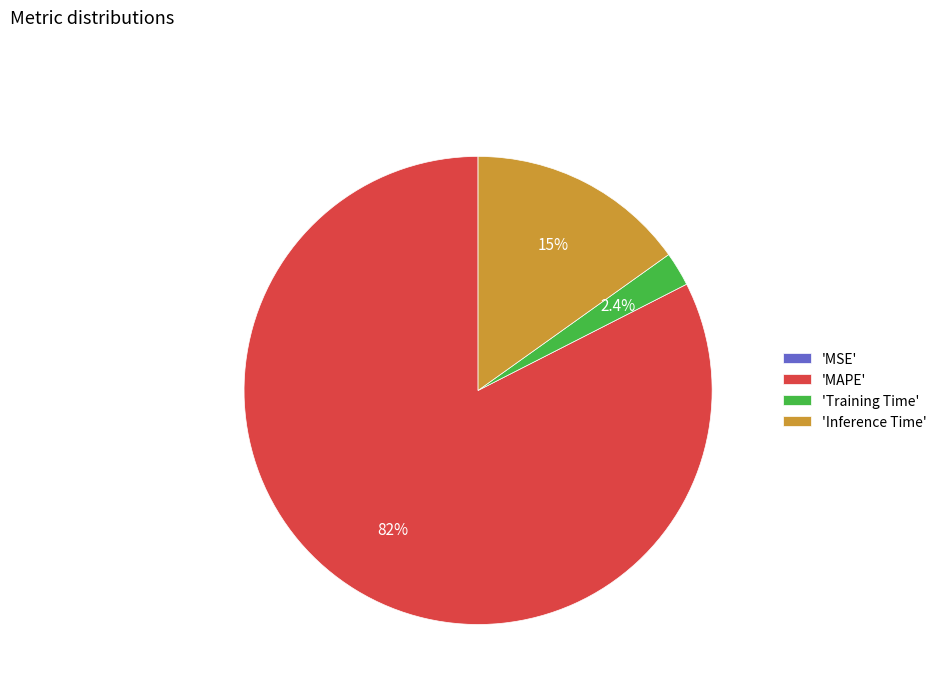

What is the largest slice in the pie chart?

'MAPE'